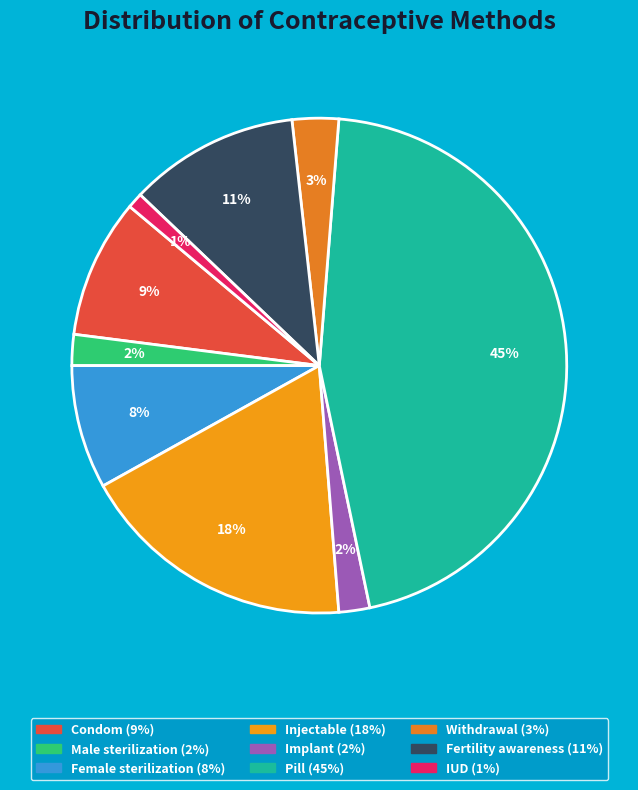

How many segments does this pie chart have?

9